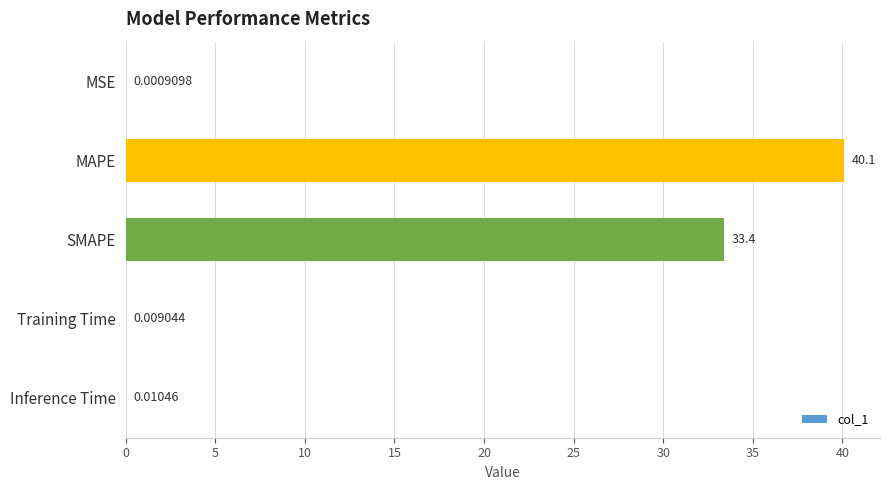

Which label corresponds to the largest value in the chart?

MAPE